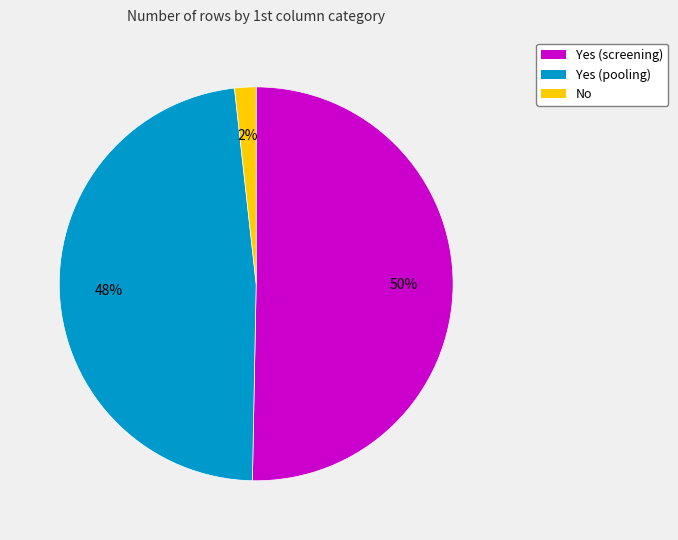

What percentage is the No slice, to the nearest percent?

2%